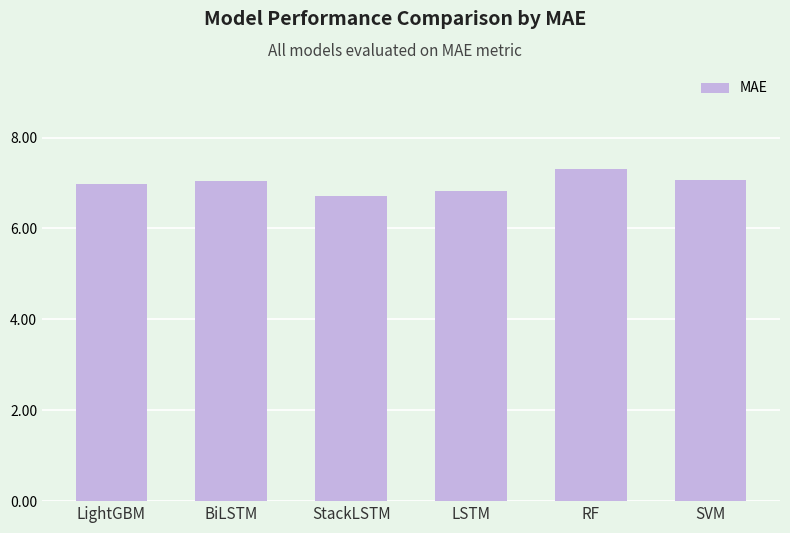

Which label corresponds to the largest value in the chart?

RF